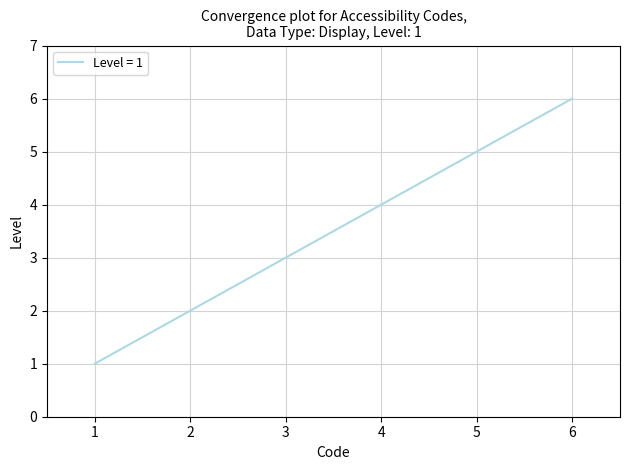

How many values are between 2 and 5?

4